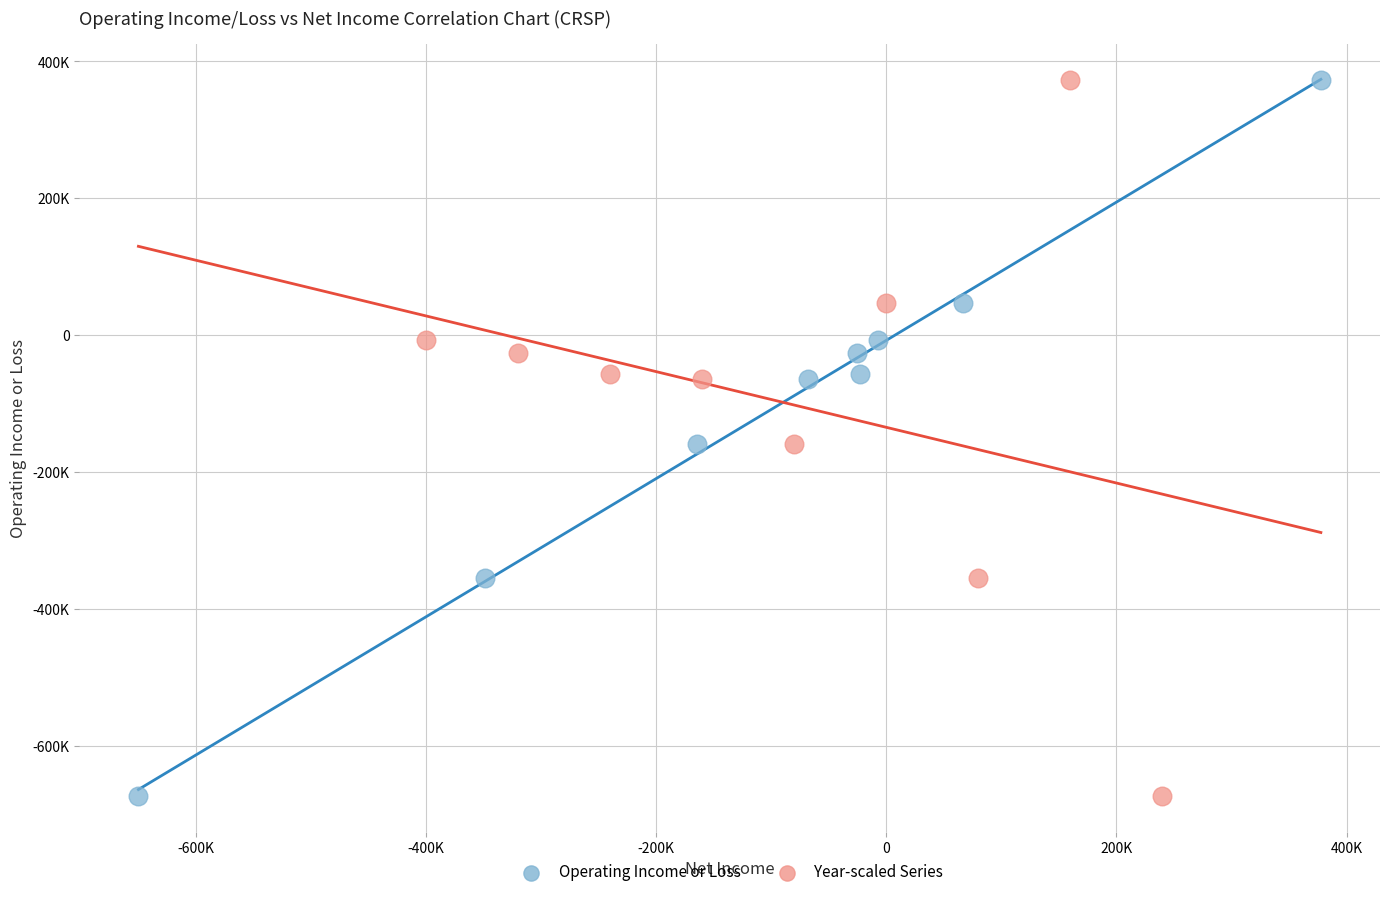

What are all the series names shown in the legend?

Operating Income or Loss, Year-scaled Series